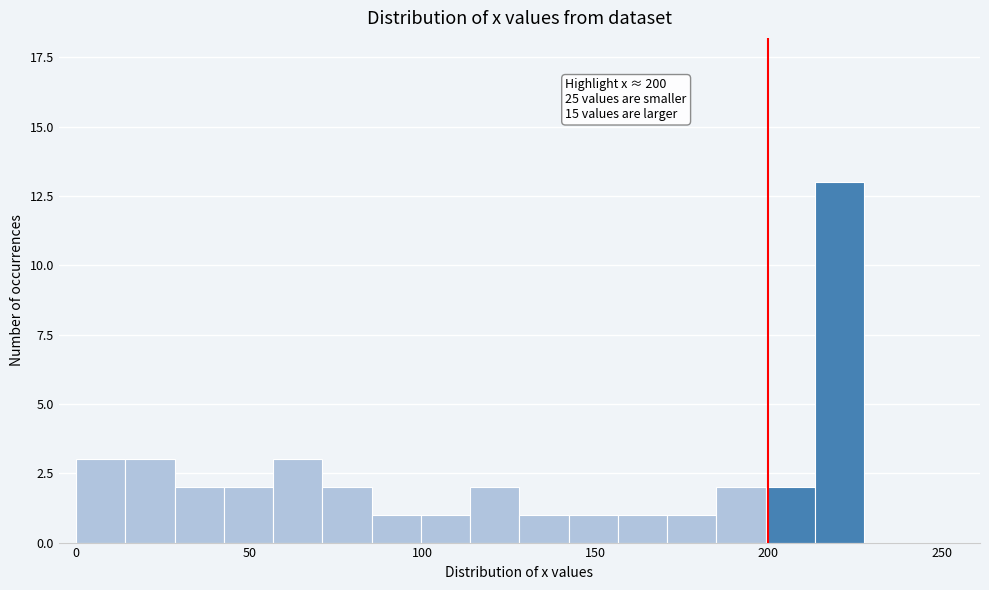

Read against the x-axis, roughly where is the centre of the tallest bar?

220